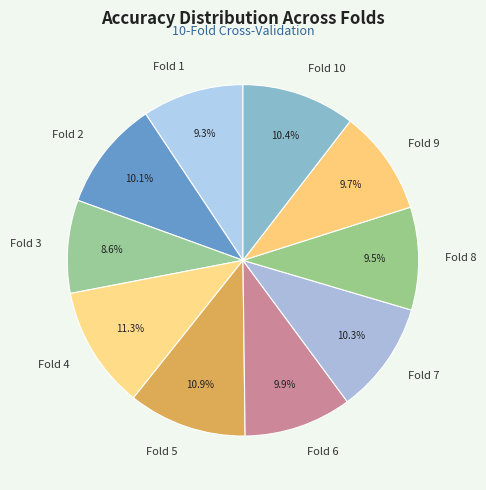

The Fold 4 slice represents 1% of the pie. True or false?

False